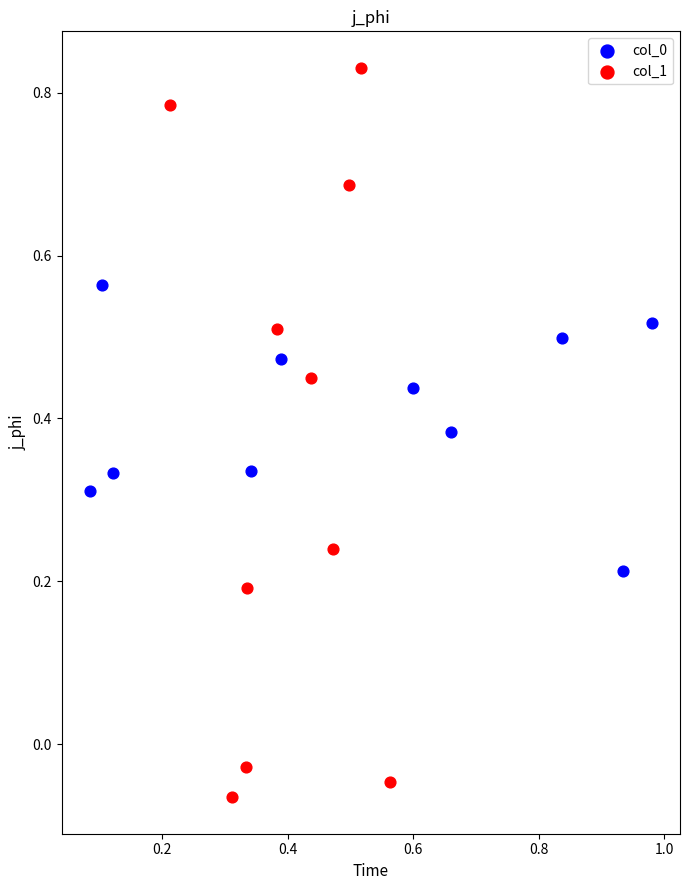

Which series has the widest spread of Y values?

col_1